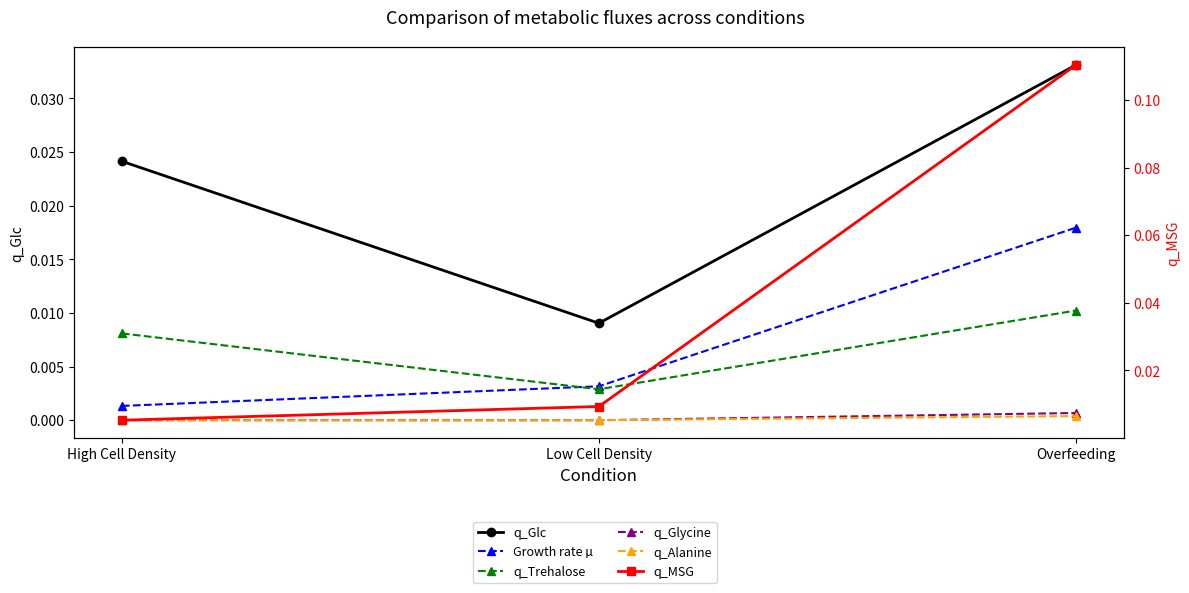

Between High Cell Density and Overfeeding, which series saw the biggest shift?

q_MSG